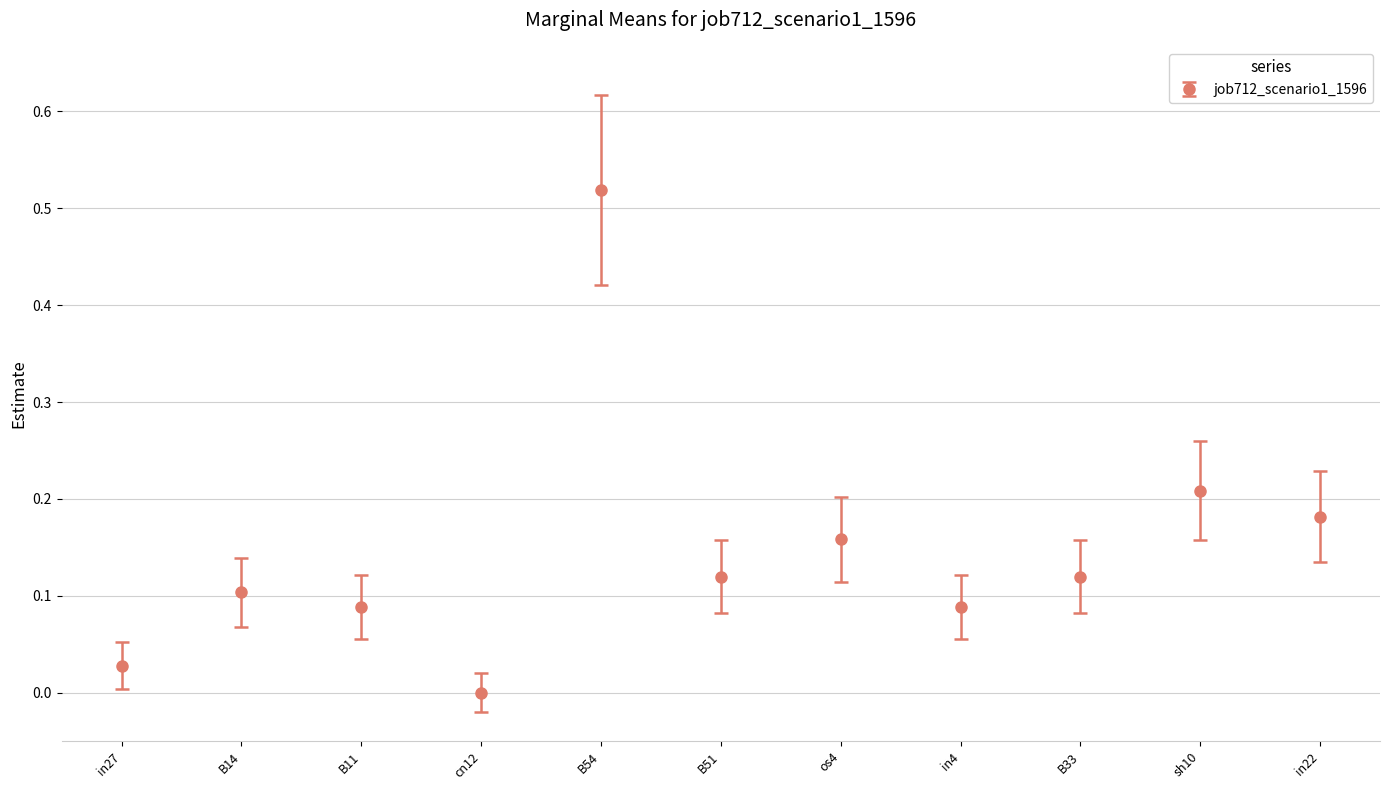

What is the sum of all values?

1.6